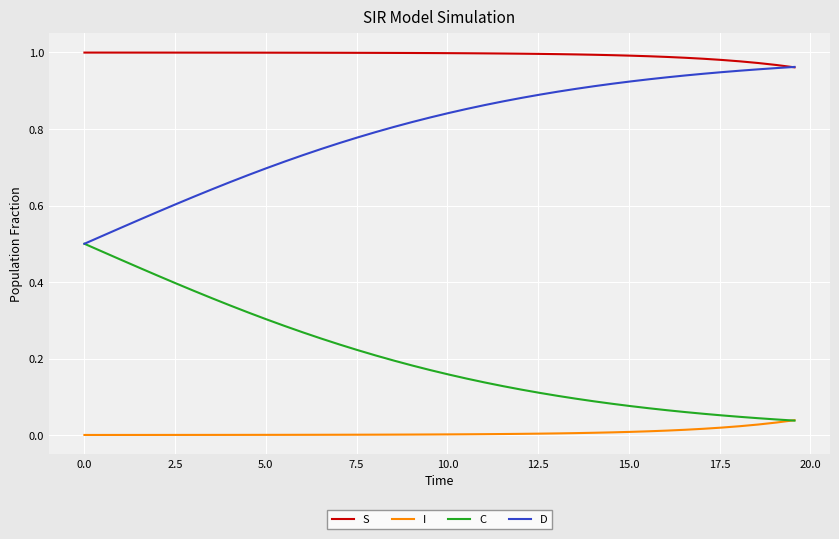

Rank the series by their average value, from highest to lowest.

S, D, C, I